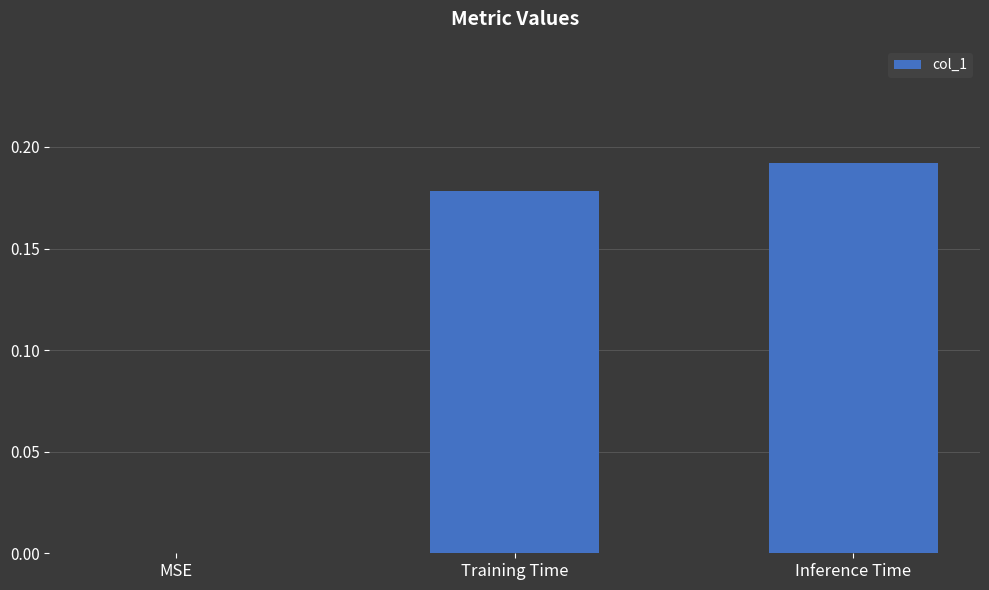

True or false: the data shows 0.1 at MSE.

False